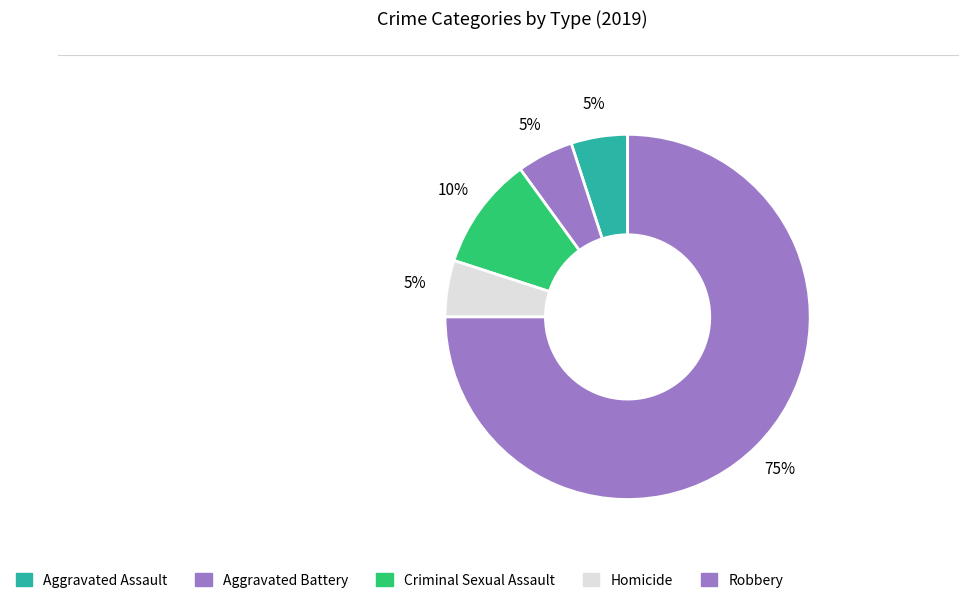

How many slices are in this pie chart?

5